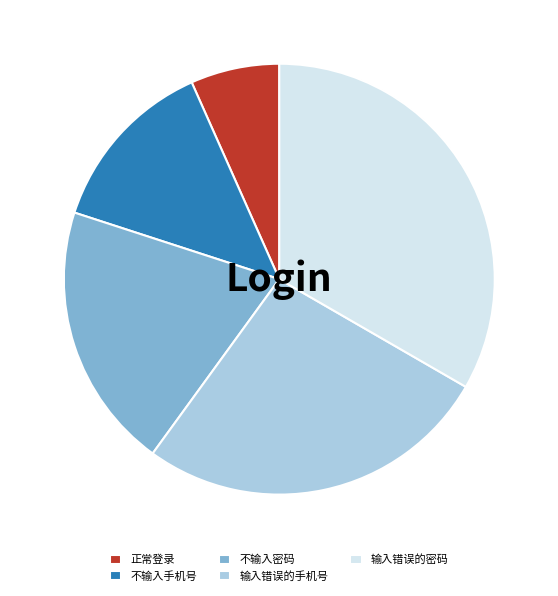

Rank the categories by value from lowest to highest.

正常登录, 不输入手机号, 不输入密码, 输入错误的手机号, 输入错误的密码